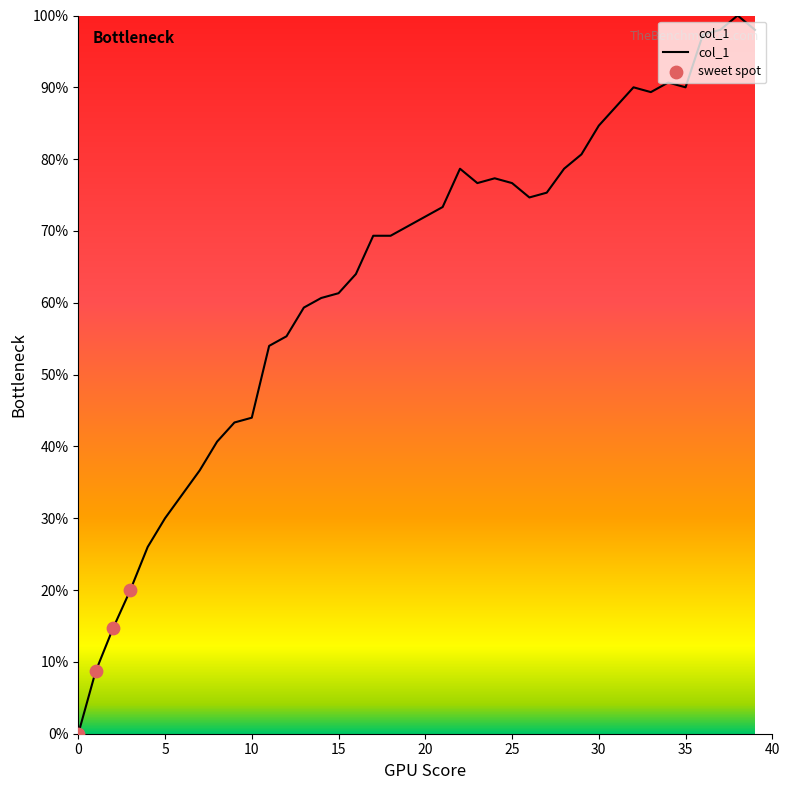

Does the chart have visible grid lines?

No